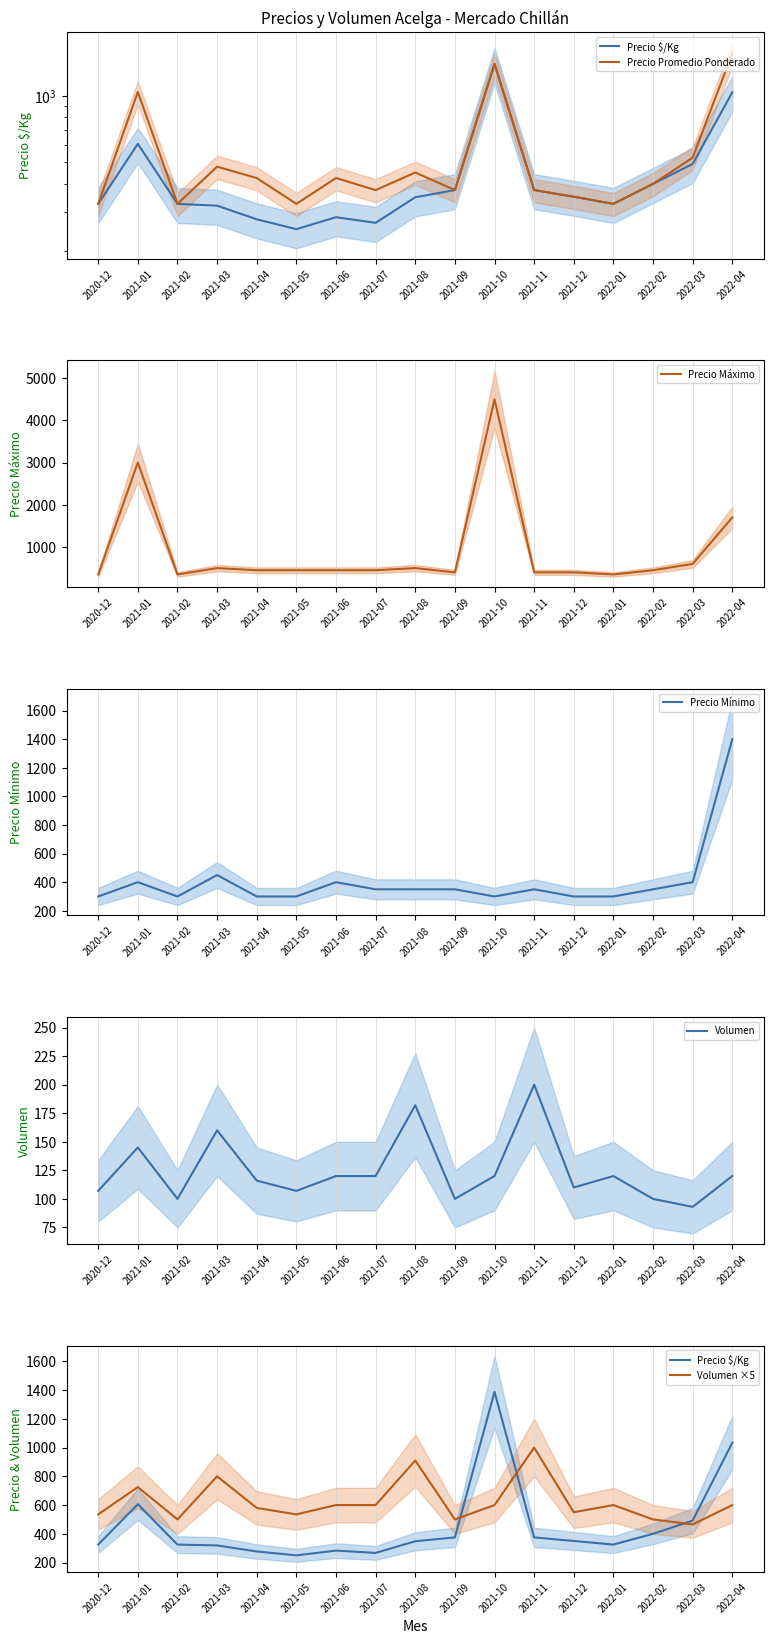

The Precio Promedio Ponderado series shows 181 at 2021-12. True or false?

False